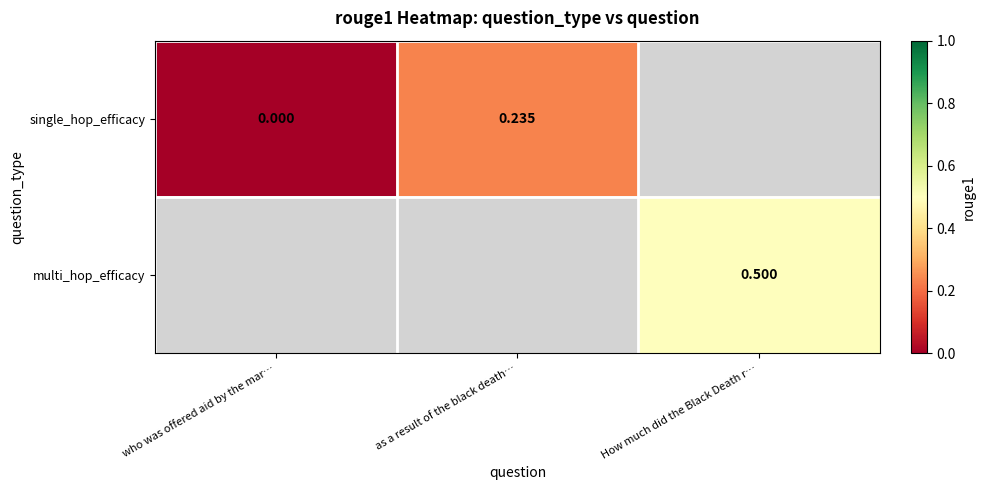

How many positive values does the single_hop_efficacy series have?

1